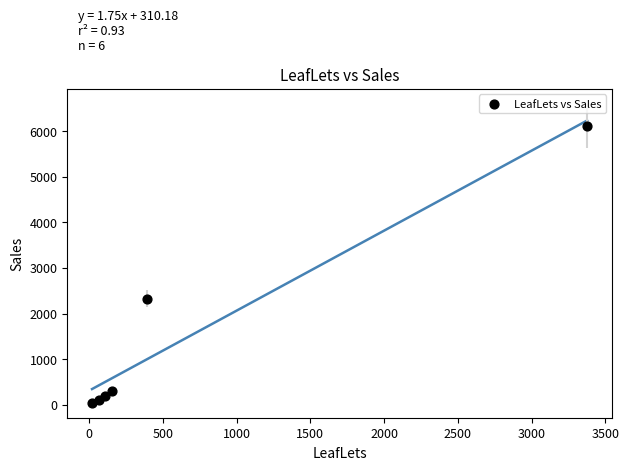

What Y value in the scatter plot is closest to 3076?

2325.9